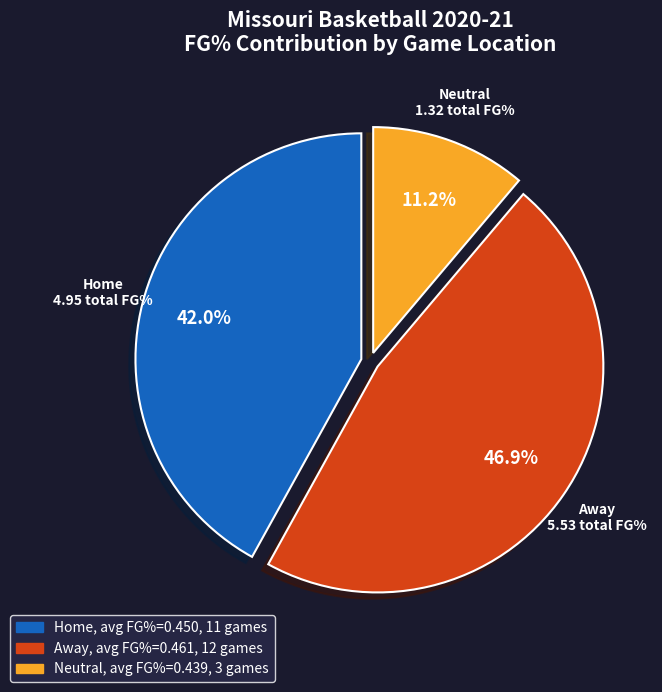

Approximately how many times larger is the value at Neutral compared to Home?

0.3